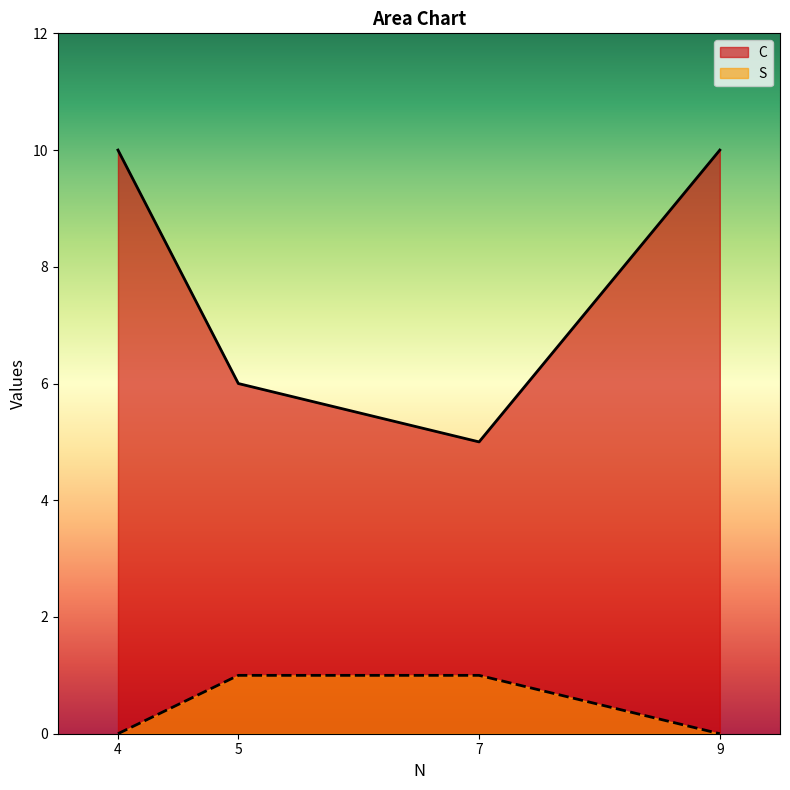

How many lines are shown in the chart?

2